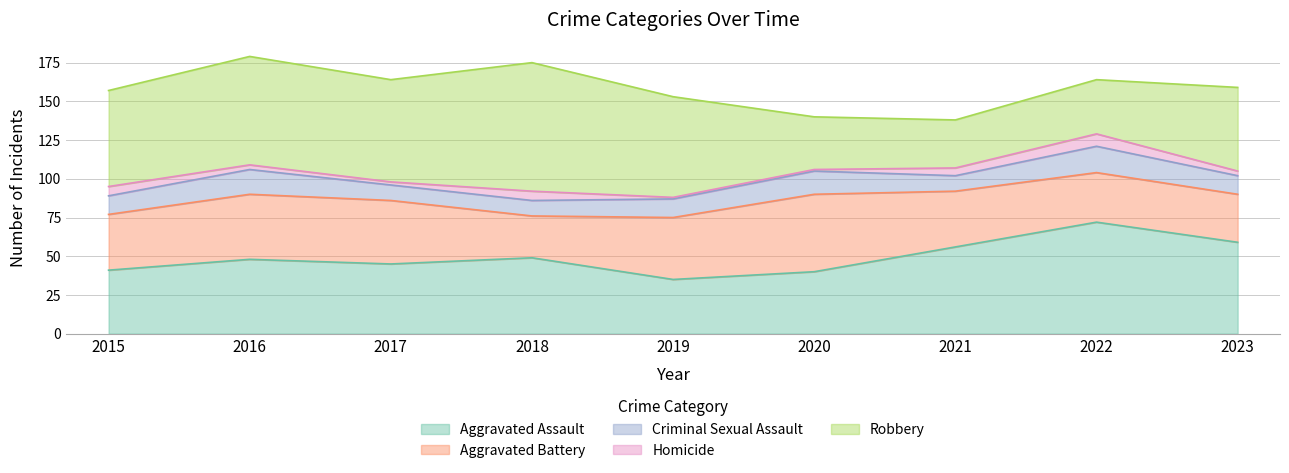

Which category has the highest value across all series?

2018